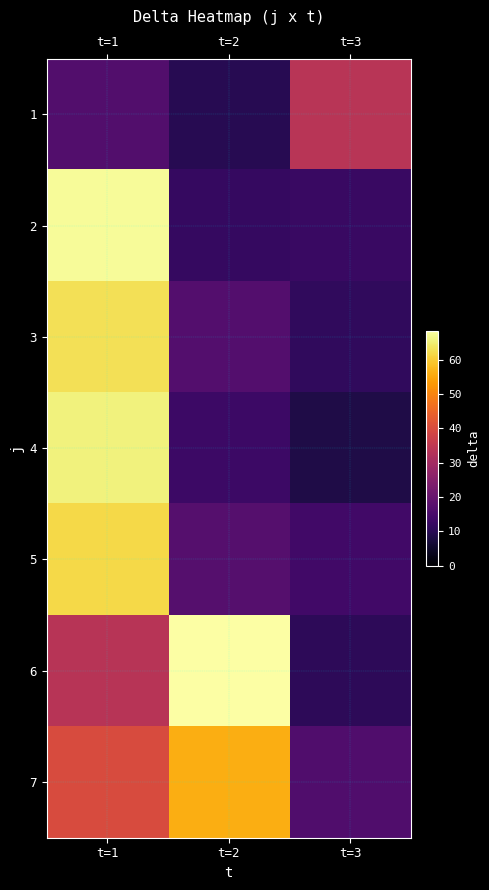

Reading left to right, extract all data points from this chart.

1: t=1=16.4	t=2=9.8	t=3=33.8
2: t=1=67.4	t=2=11.8	t=3=12.4
3: t=1=63.0	t=2=16.6	t=3=11.0
4: t=1=65.6	t=2=13.0	t=3=8.4
5: t=1=61.8	t=2=17.0	t=3=13.8
6: t=1=33.6	t=2=68.4	t=3=10.6
7: t=1=40.0	t=2=56.0	t=3=16.2